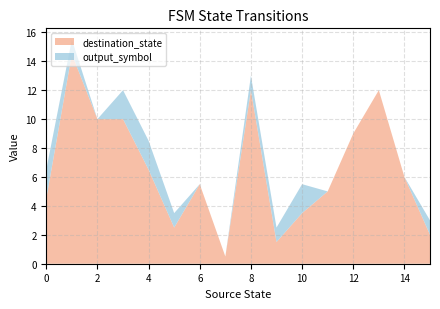

What is the highest value of the destination_state series?

14.5